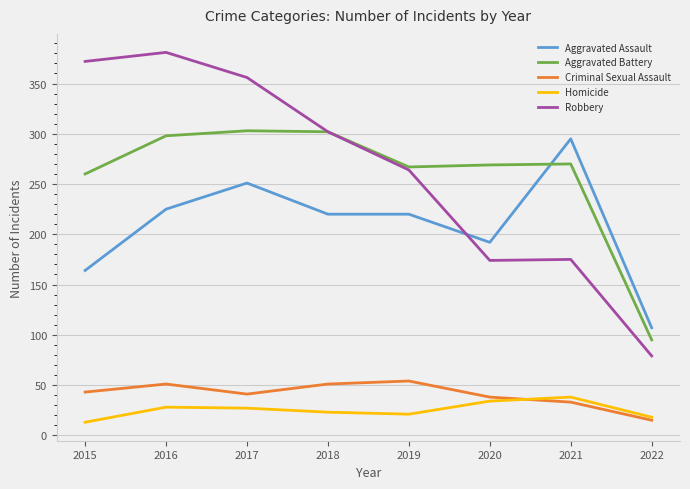

What is the approximate value of Homicide at 2020?

34